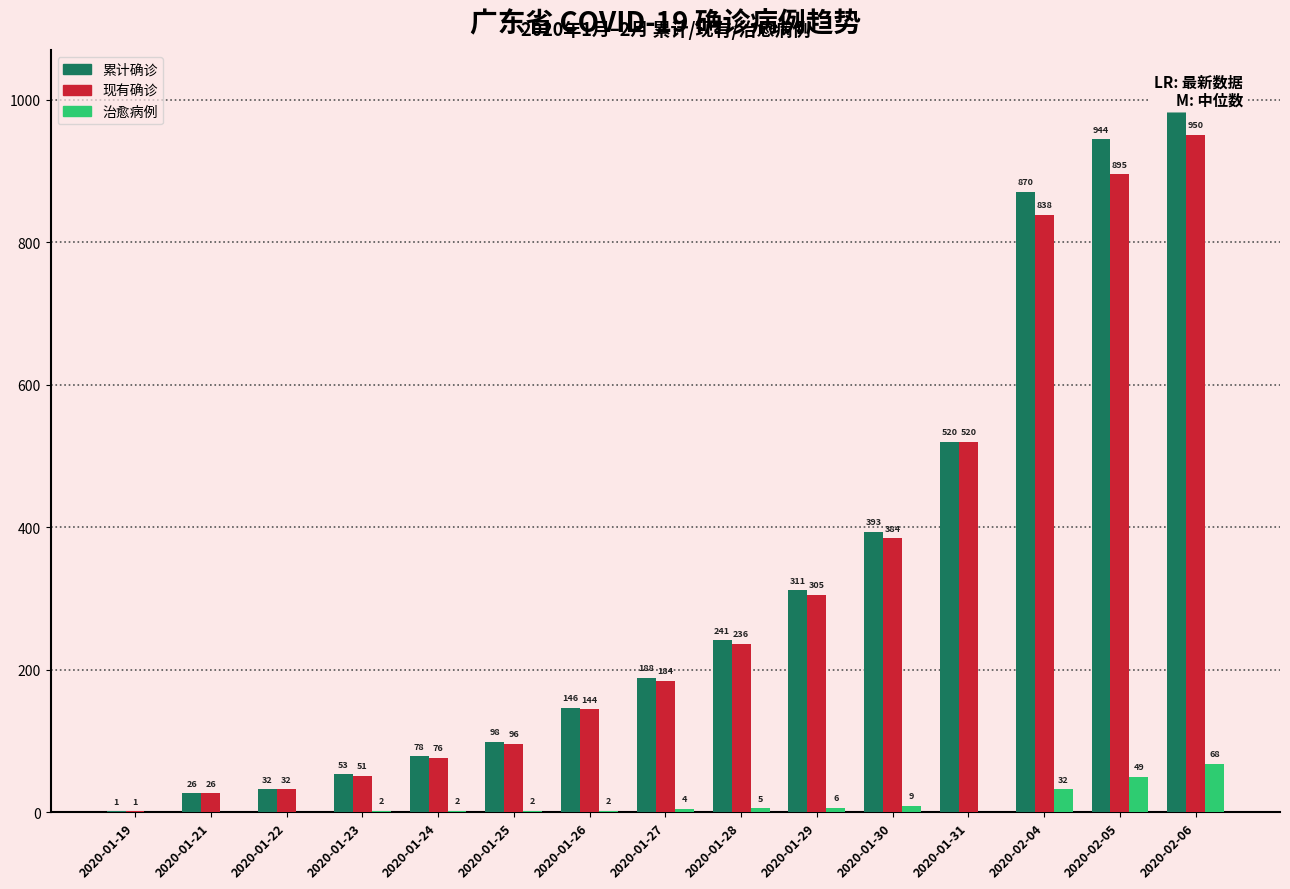

What is the difference between the maximum and minimum values in the 现有确诊 series?

949